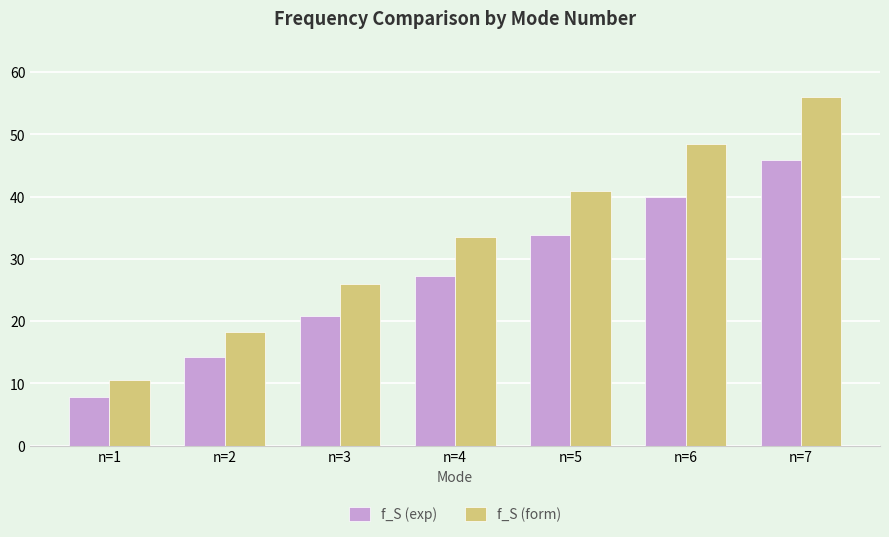

What is the lowest value of the f_S (exp) series?

7.8